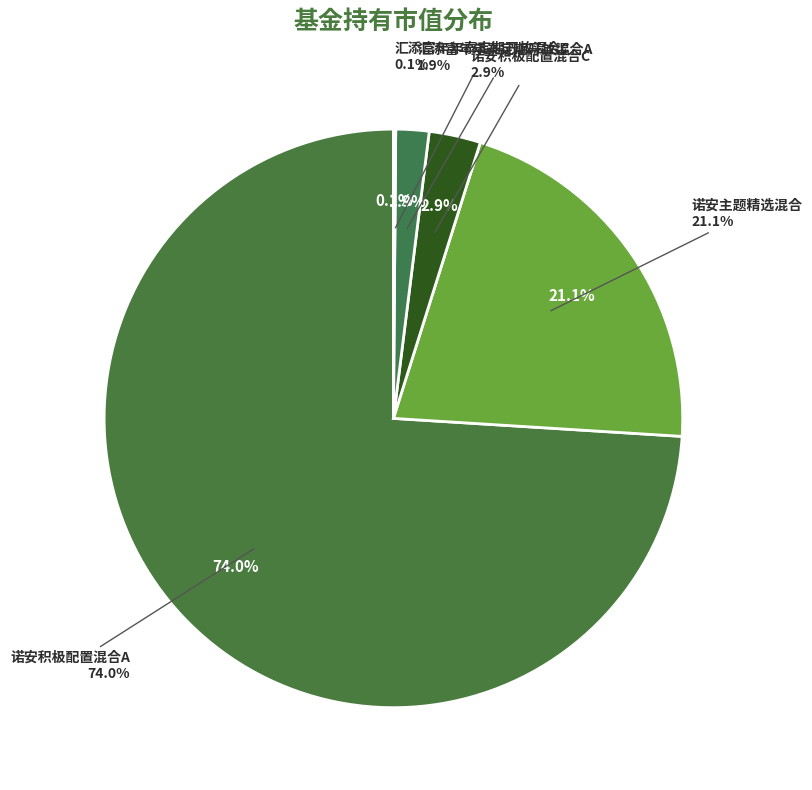

How many slices are in this pie chart?

5